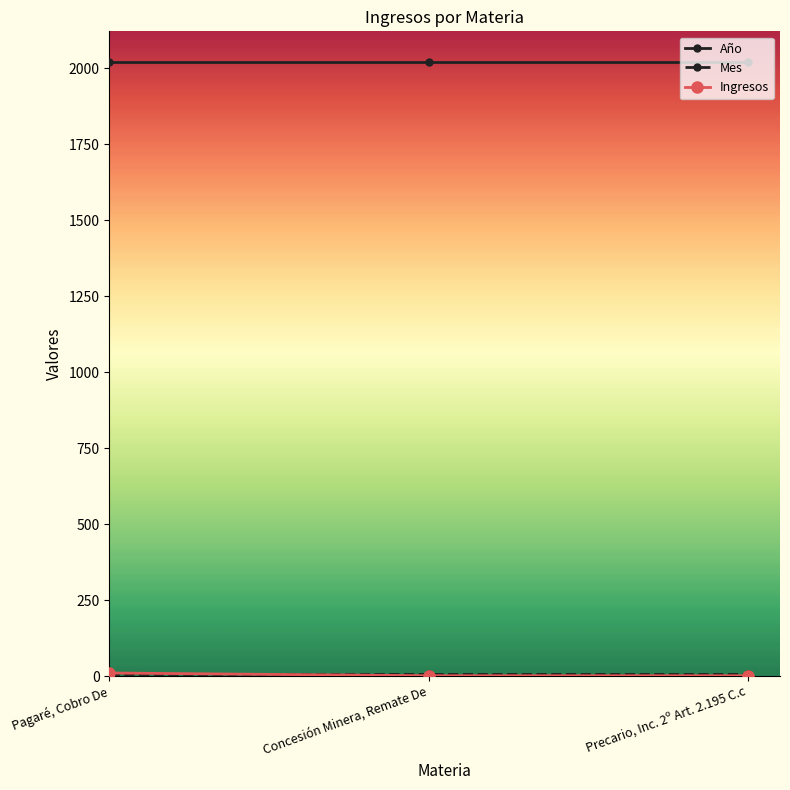

What is the label of the 2nd point from the right?

Concesión Minera, Remate De